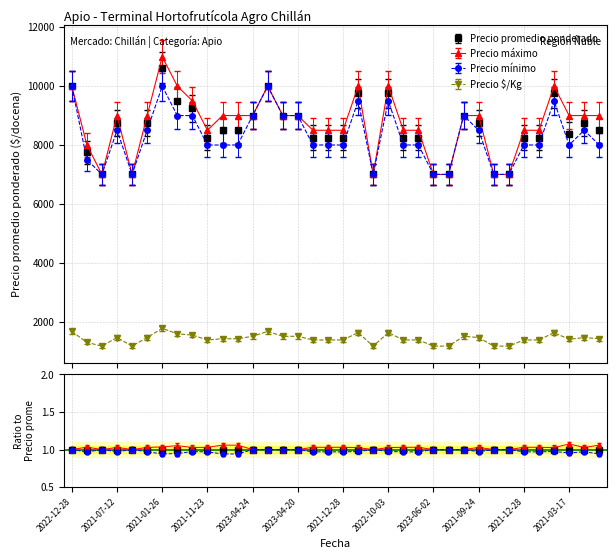

The value of Precio promedio ponderado at 2022-07-20 is 8750. True or false?

True